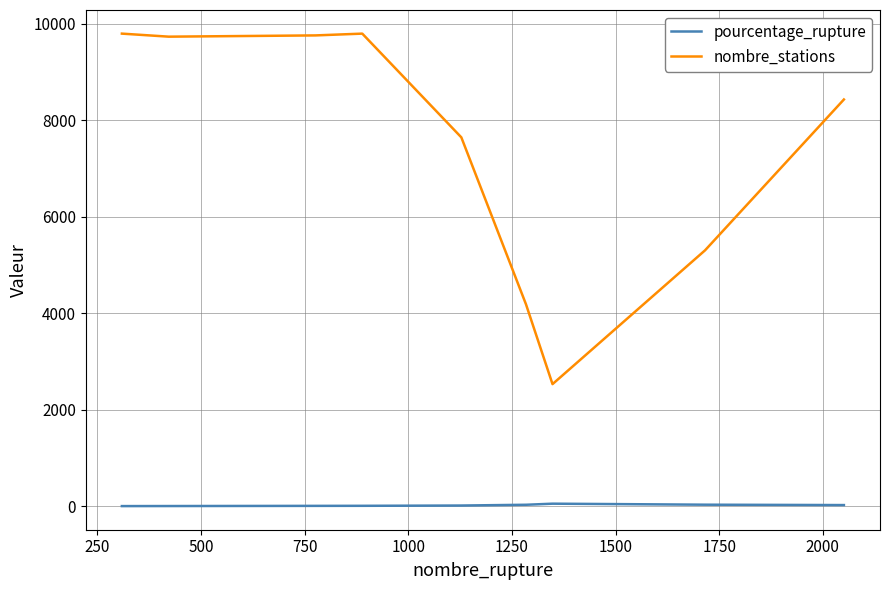

Which series has the widest spread of values?

nombre_stations